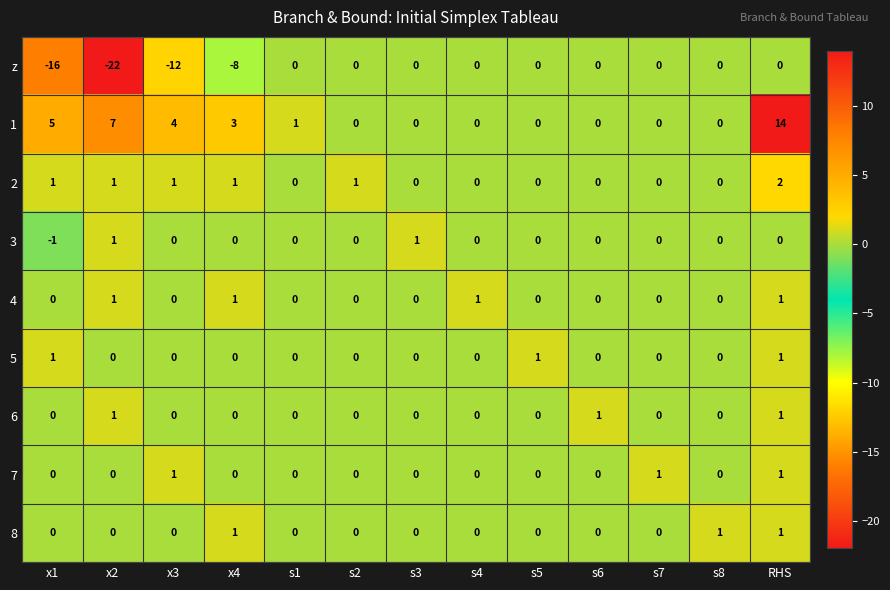

How many 2 values are between 0 and 1?

12